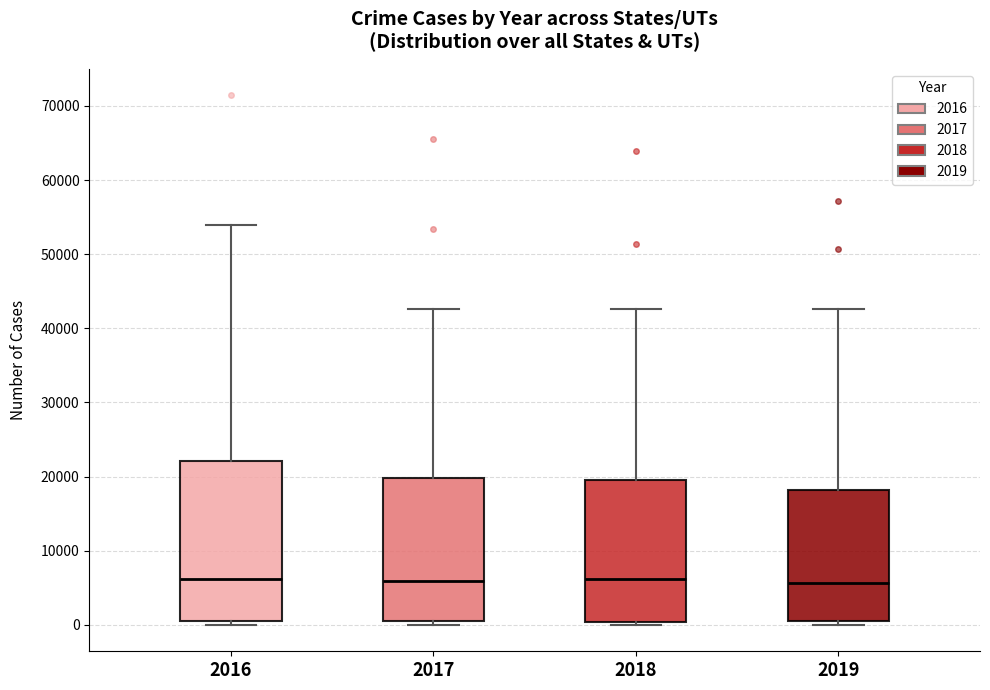

Reading left to right, read every box against the y-axis: the position of its median line, the range the box covers, and the ends of its whiskers. The values are not printed on the chart, so give them approximately, as read against the axis.

2016: median 6000, box 1000 to 22000, whiskers 0 to 54000
2017: median 6000, box 1000 to 20000, whiskers 0 to 43000
2018: median 6000, box 0 to 20000, whiskers 0 (just below the box's lower edge) to 43000
2019: median 6000, box 0 to 18000, whiskers 0 (just below the box's lower edge) to 43000